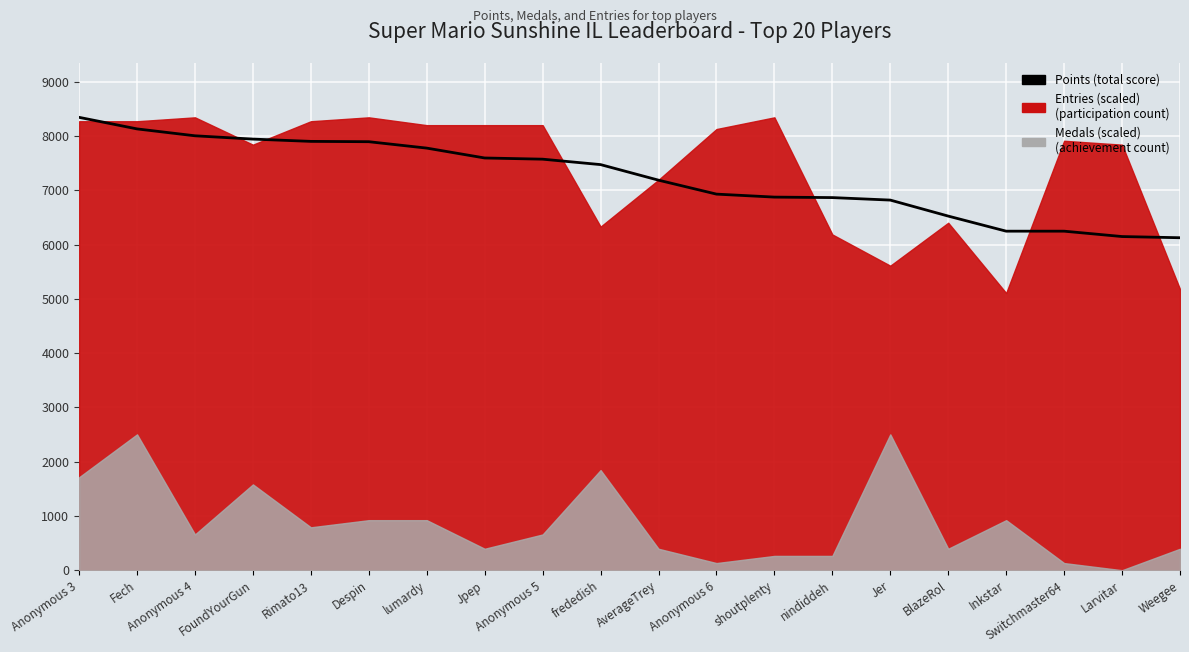

Between Anonymous 5 and frededish, which is larger?

Anonymous 5